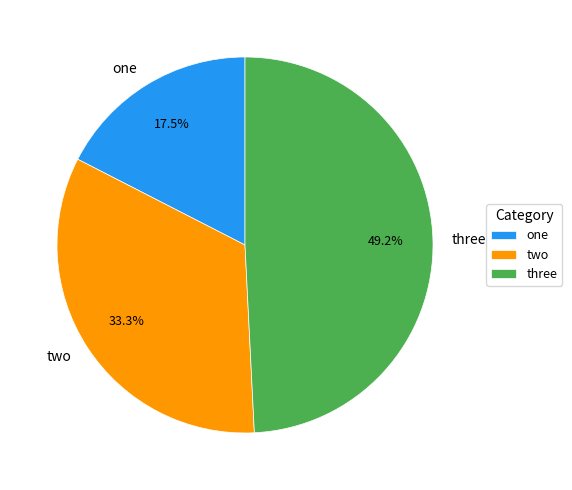

Rank the categories by value from highest to lowest.

three, two, one